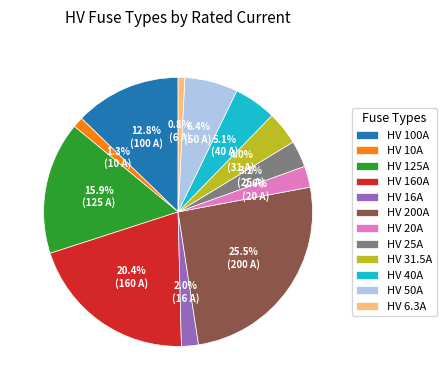

Does any single category account for the majority?

No